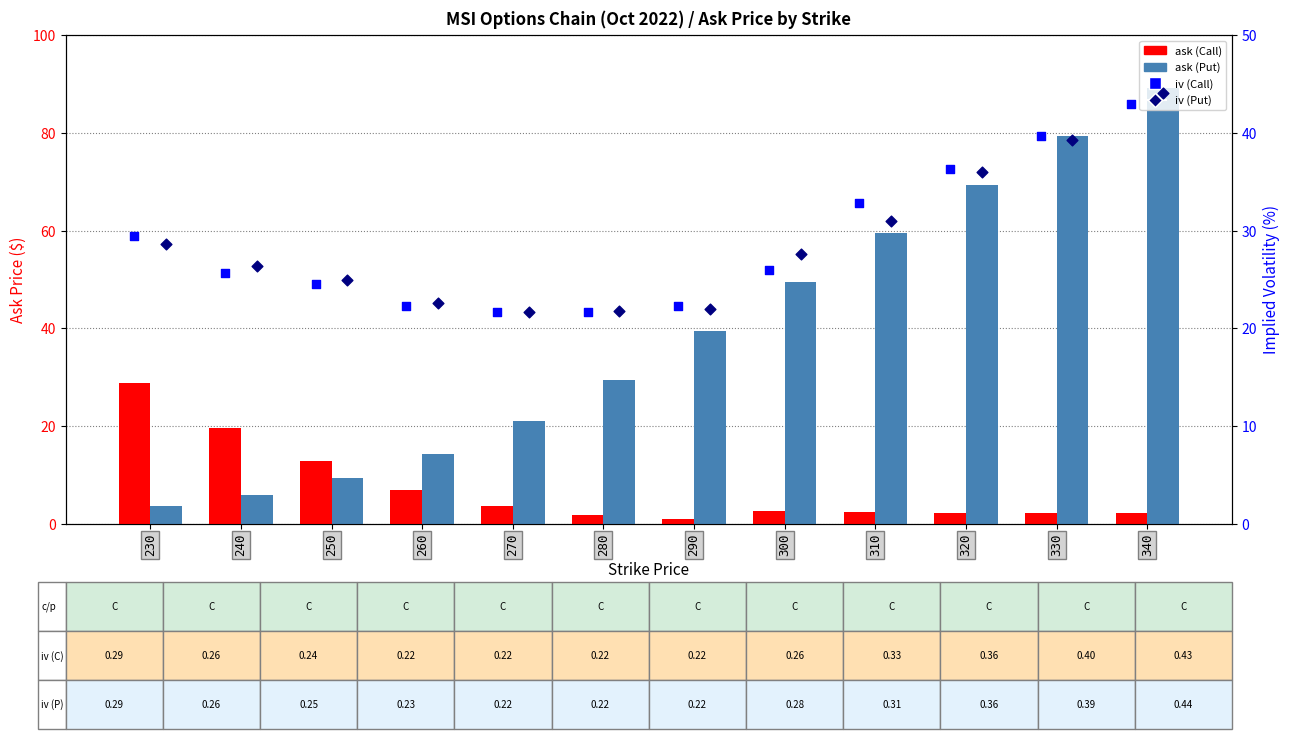

What are all the series names shown in the legend?

ask (Call), ask (Put), iv (Call), iv (Put)